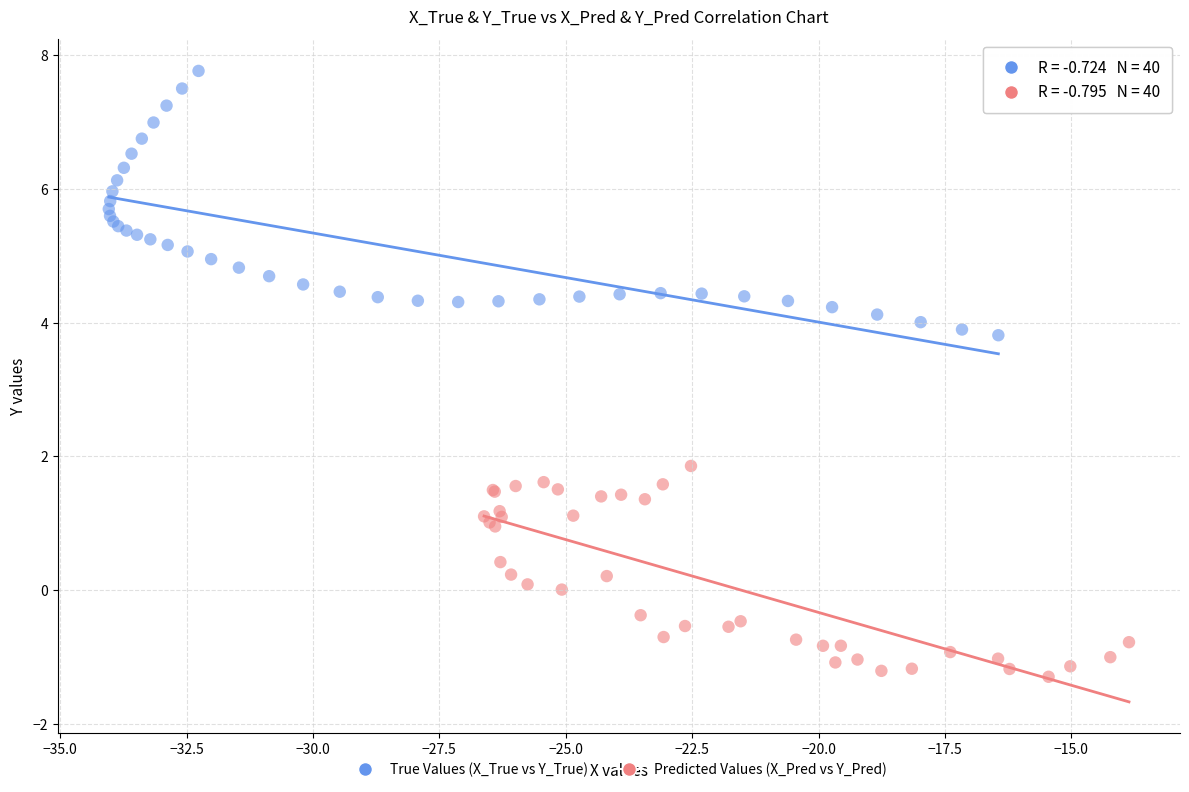

Which series reaches the minimum Y coordinate?

Predicted Values (X_Pred vs Y_Pred)